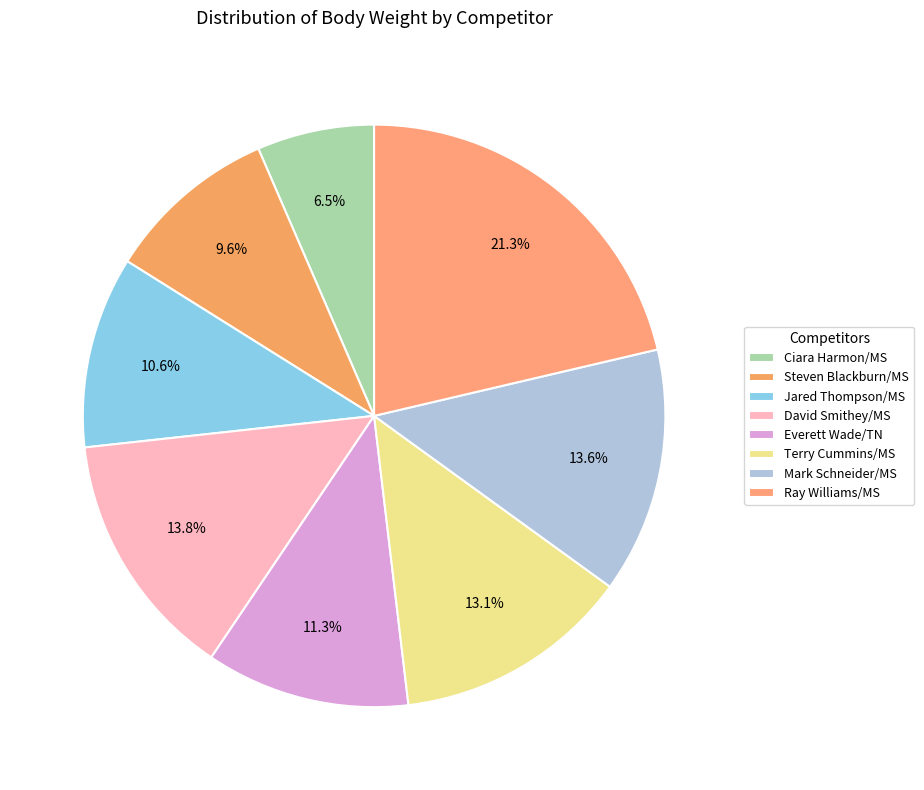

True or false: Jared Thompson/MS accounts for 18% of the total.

False